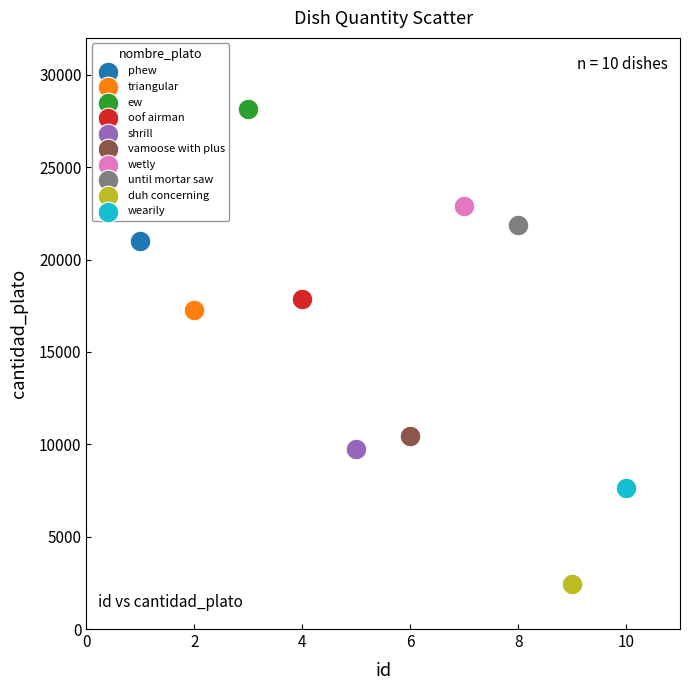

Which series contains the highest Y value?

ew